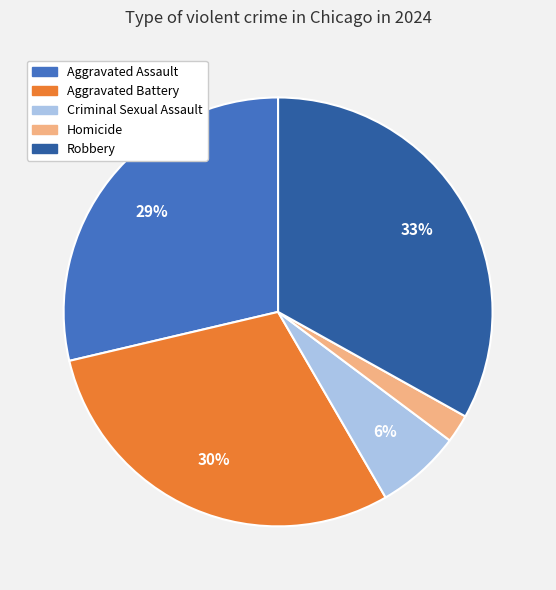

How many slices are in this pie chart?

5